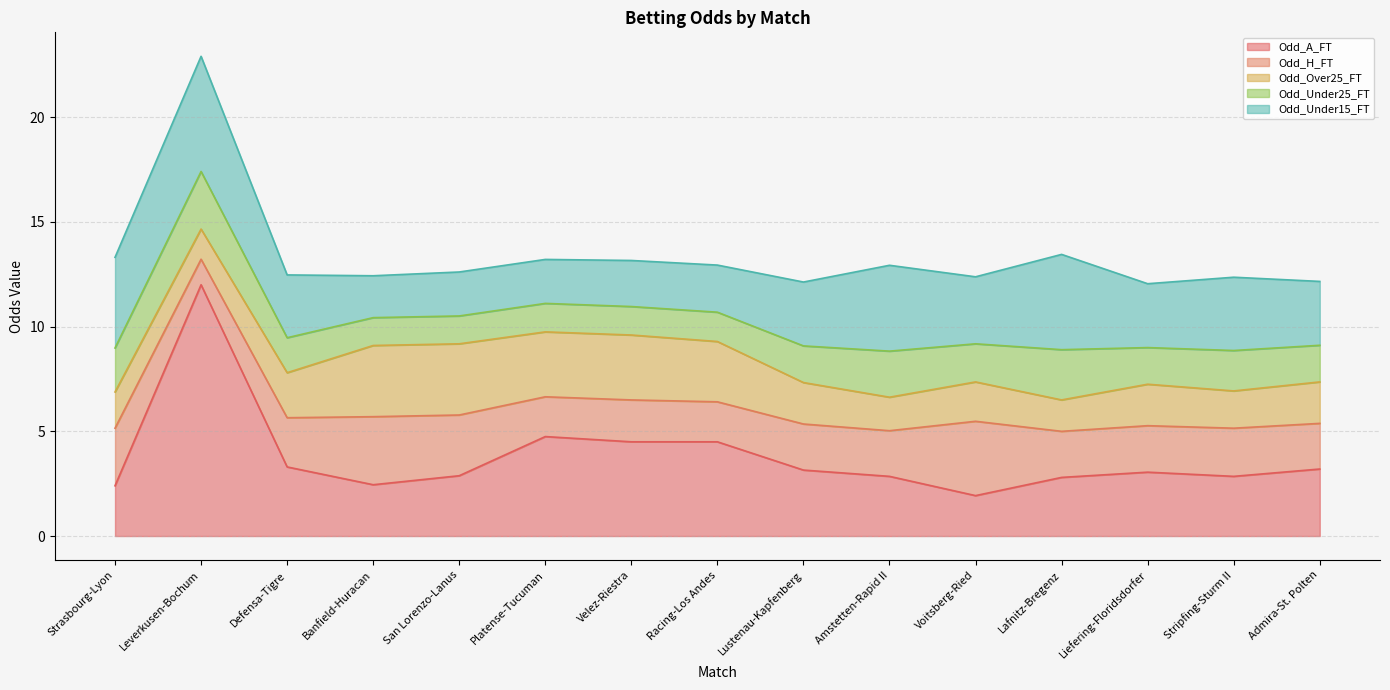

True or false: Odd_Under25_FT has a value of 2.8 at Leverkusen-Bochum.

True